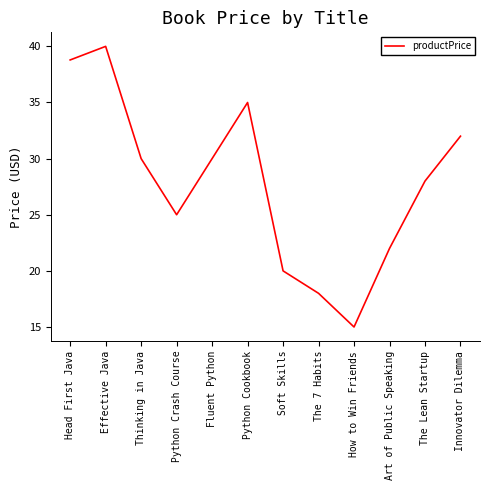

Does the chart display data point markers on the line(s)?

No